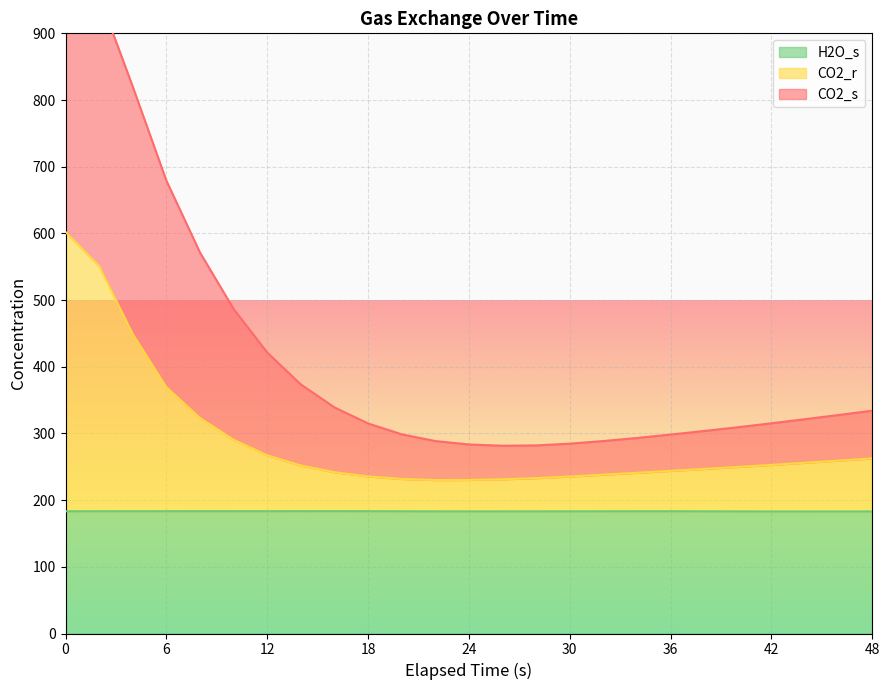

What is the total value across all series at 6?

1231.9